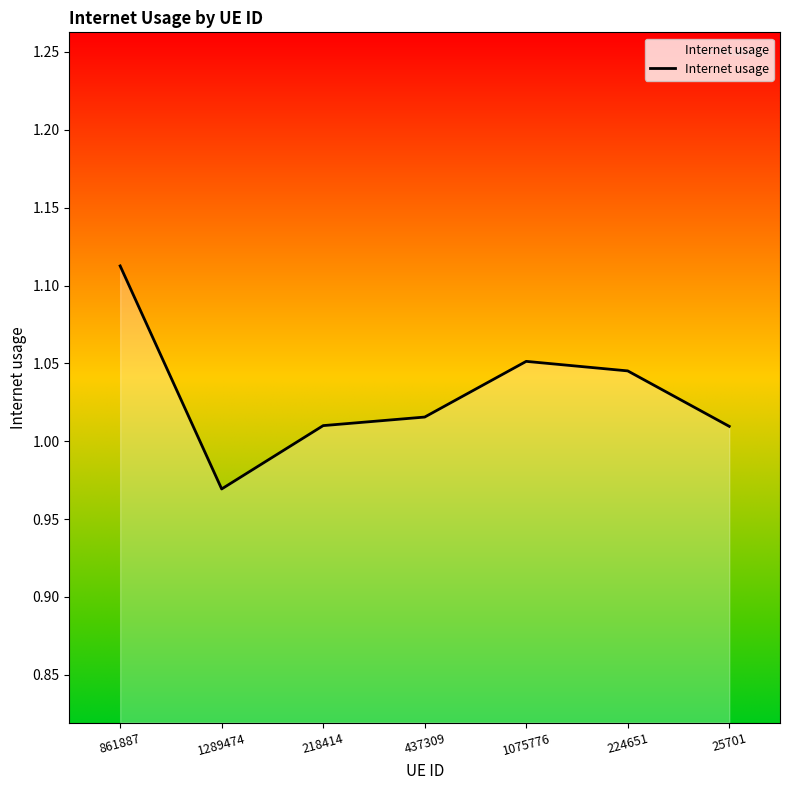

True or false: there are more than 0 points higher than both neighbors.

True